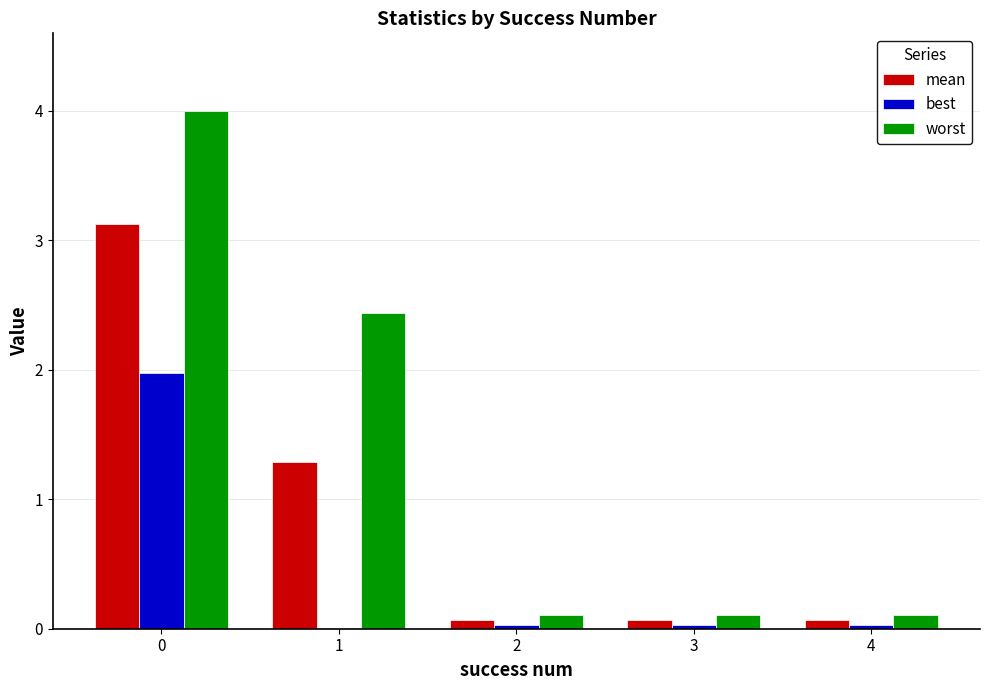

What are all the series names shown in the legend?

mean, best, worst